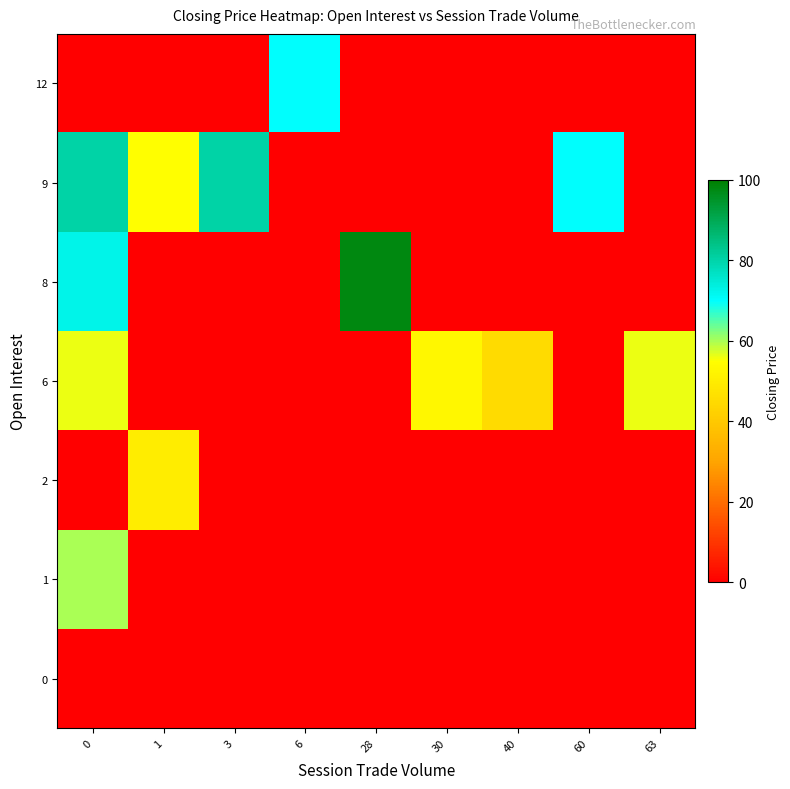

Reading left to right, list all the values displayed in this chart.

row_0: 0=0.0	1=0.0	3=0.0	6=0.0	28=0.0	30=0.0	40=0.0	60=0.0	63=0.0
row_1: 0=60.0	1=0.0	3=0.0	6=0.0	28=0.0	30=0.0	40=0.0	60=0.0	63=0.0
row_2: 0=0.0	1=50.1	3=0.0	6=0.0	28=0.0	30=0.0	40=0.0	60=0.0	63=0.0
row_3: 0=56.0	1=0.0	3=0.0	6=0.0	28=0.0	30=53.0	40=45.0	60=0.0	63=56.0
row_4: 0=72.5	1=0.0	3=0.0	6=0.0	28=97.9	30=0.0	40=0.0	60=0.0	63=0.0
row_5: 0=80.1	1=55.0	3=80.1	6=0.0	28=0.0	30=0.0	40=0.0	60=70.0	63=0.0
row_6: 0=0.0	1=0.0	3=0.0	6=70.0	28=0.0	30=0.0	40=0.0	60=0.0	63=0.0